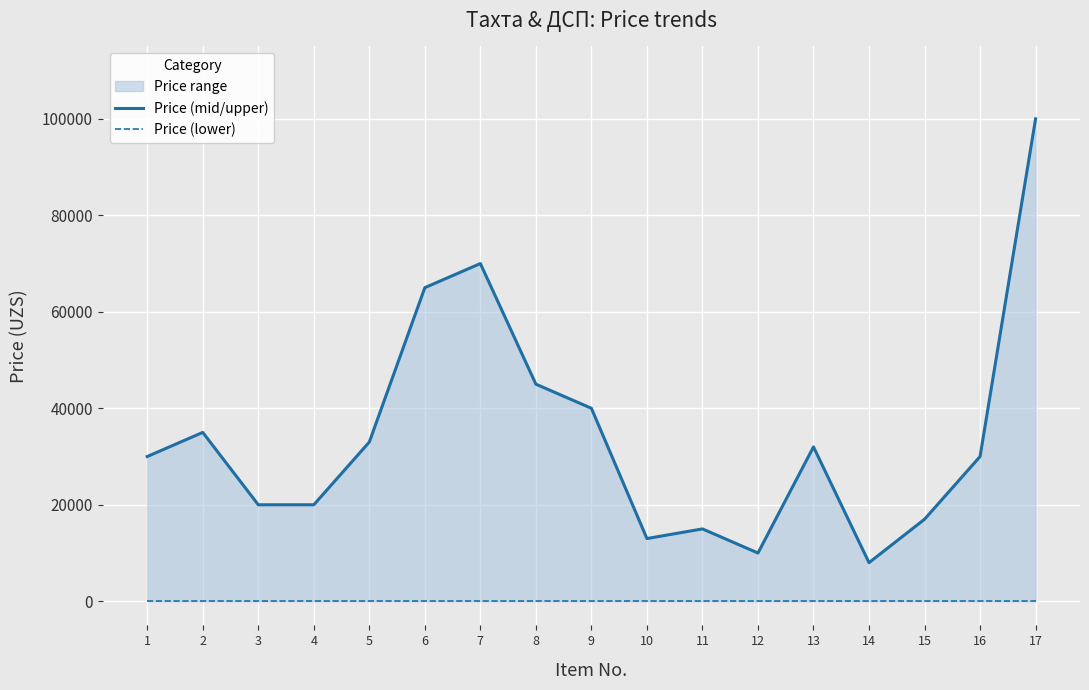

True or false: Price (lower) and Price (mid/upper) intersect in this chart.

False